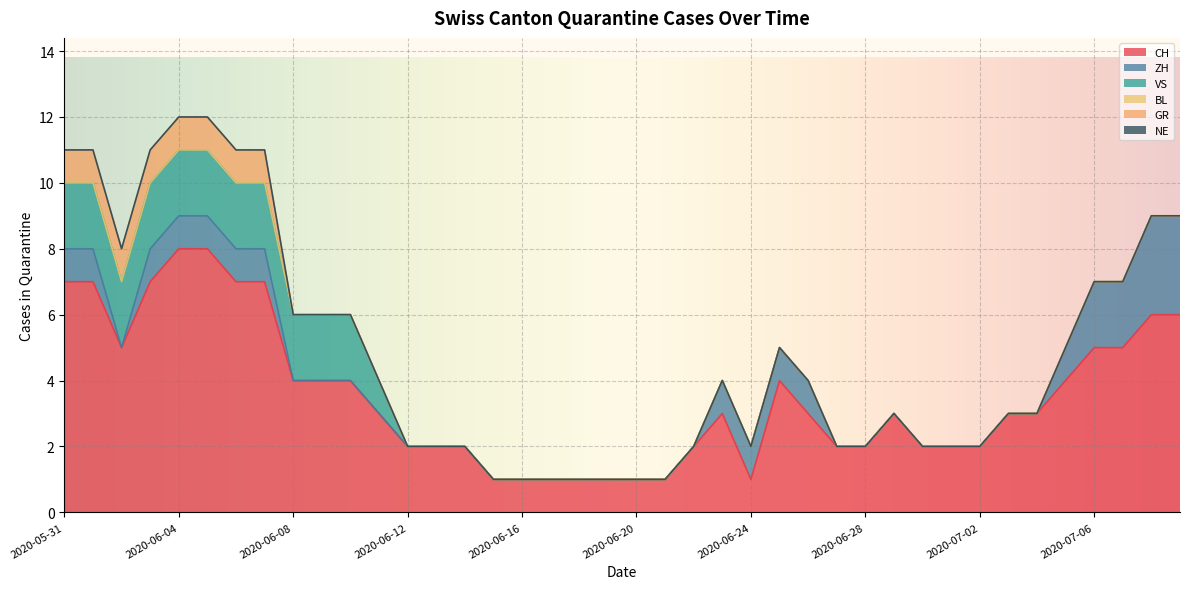

Which series has the largest range (max minus min)?

CH